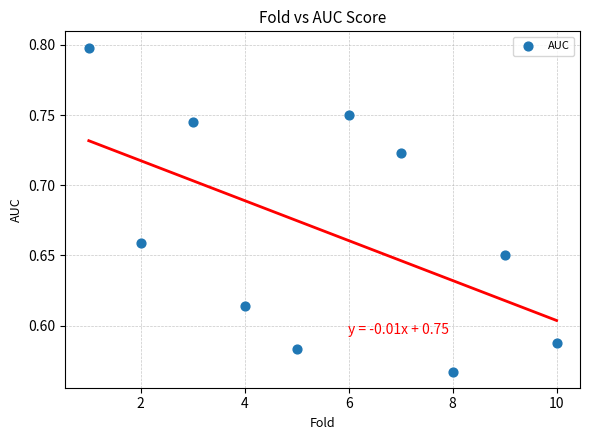

What is the average X value?

5.5